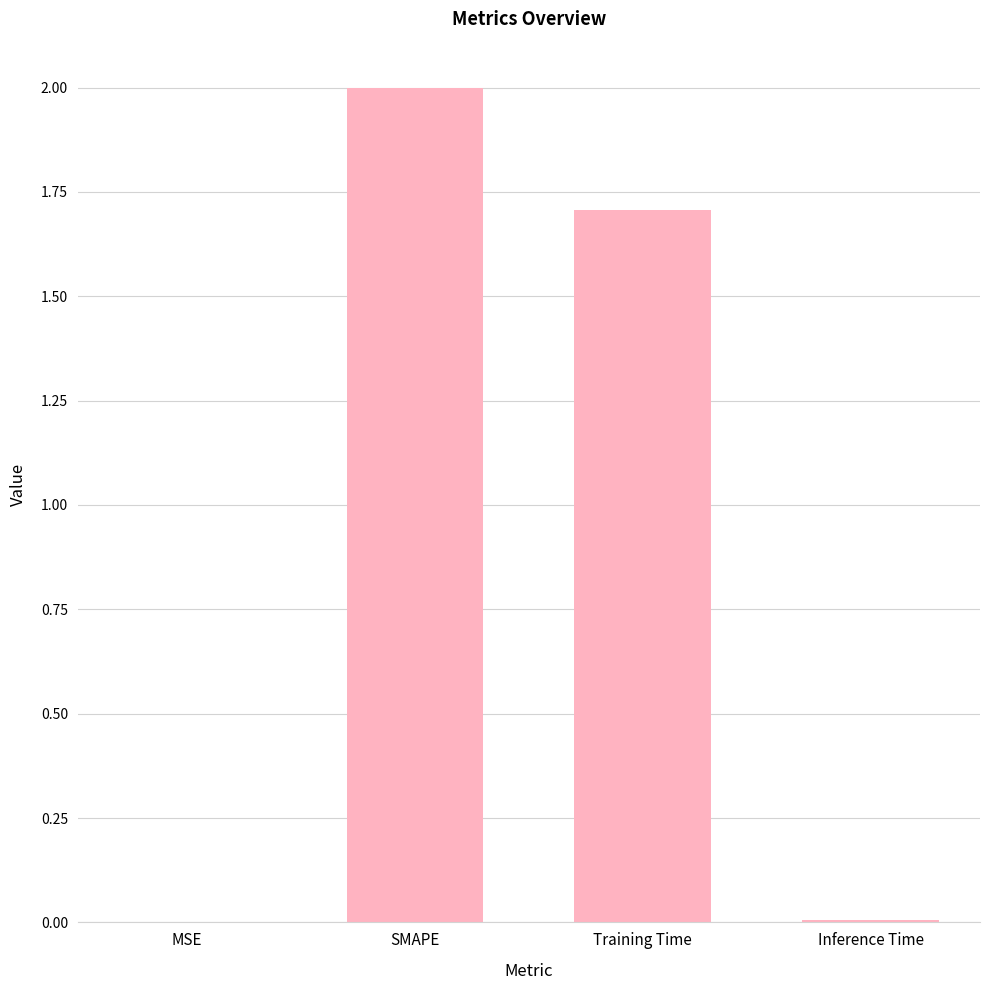

What is the sum of all values?

3.7